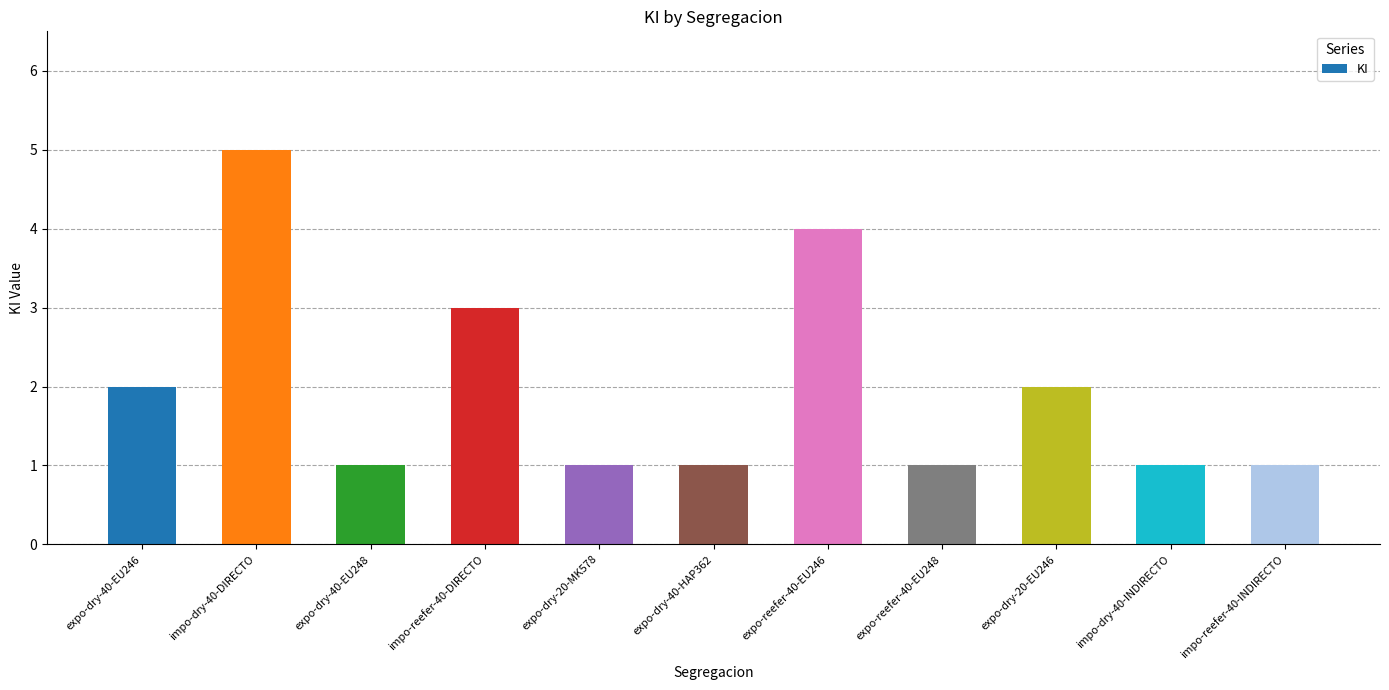

Is it true that the value at expo-dry-20-MK578 is 1?

True